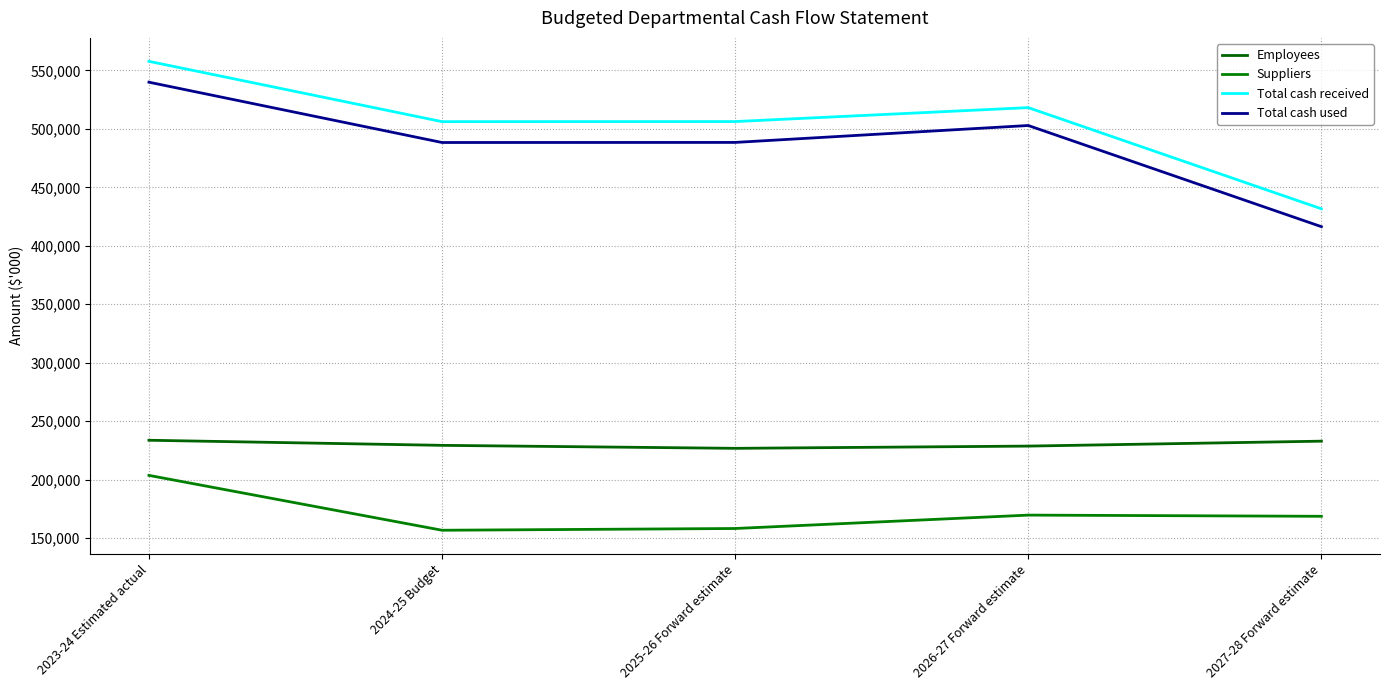

True or false: Total cash received and Total cash used cross at least once.

False